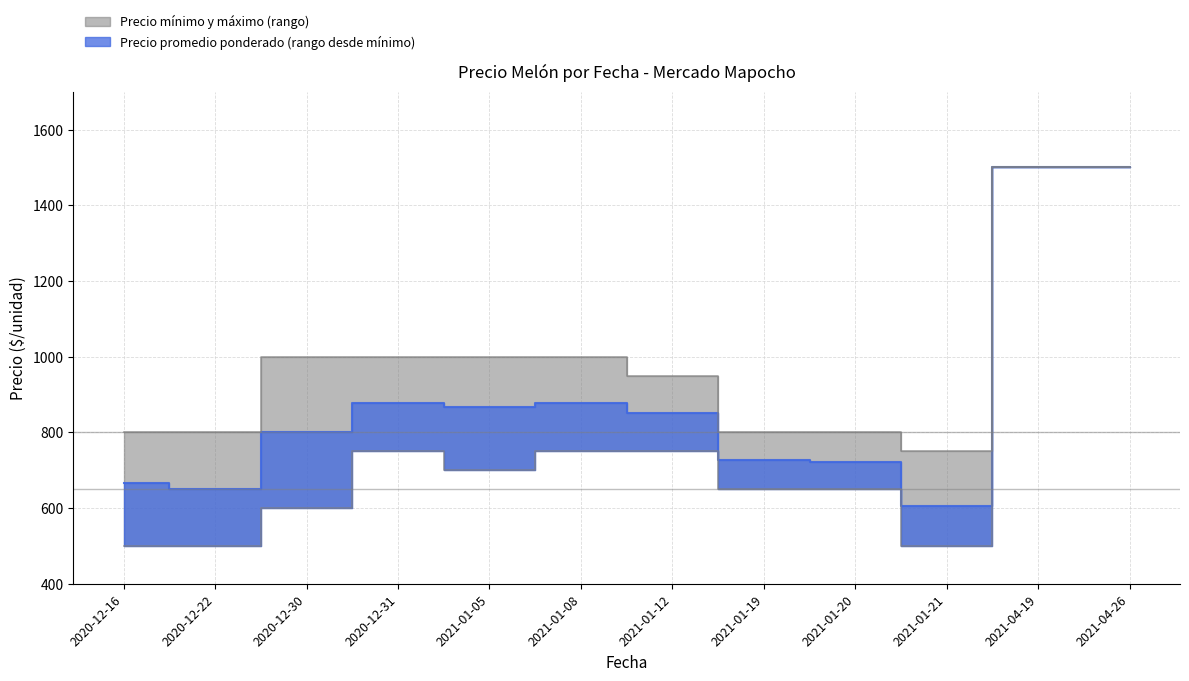

At which label does Precio minimo reach its minimum?

2020-12-16